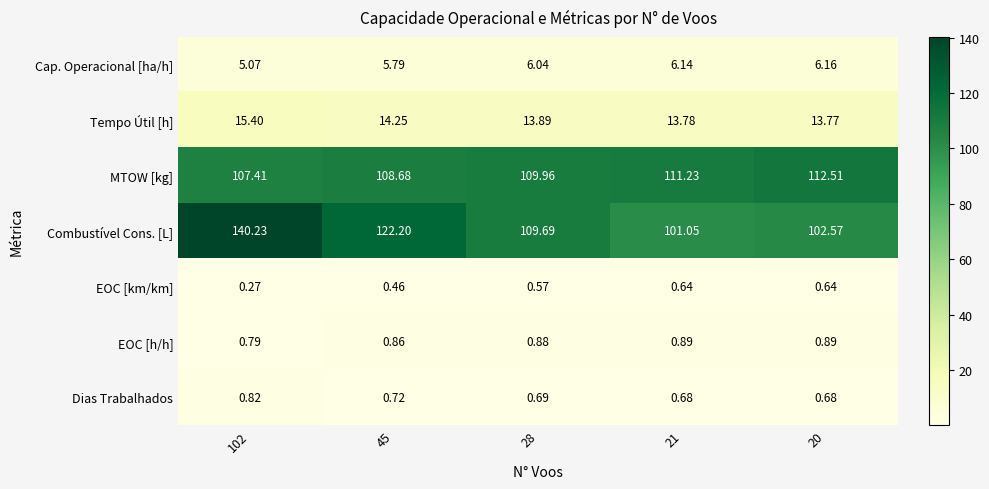

List the series in order of their peak value, highest first.

Combustível Cons. [L], MTOW [kg], Tempo Útil [h], Cap. Operacional [ha/h], EOC [h/h], Dias Trabalhados, EOC [km/km]